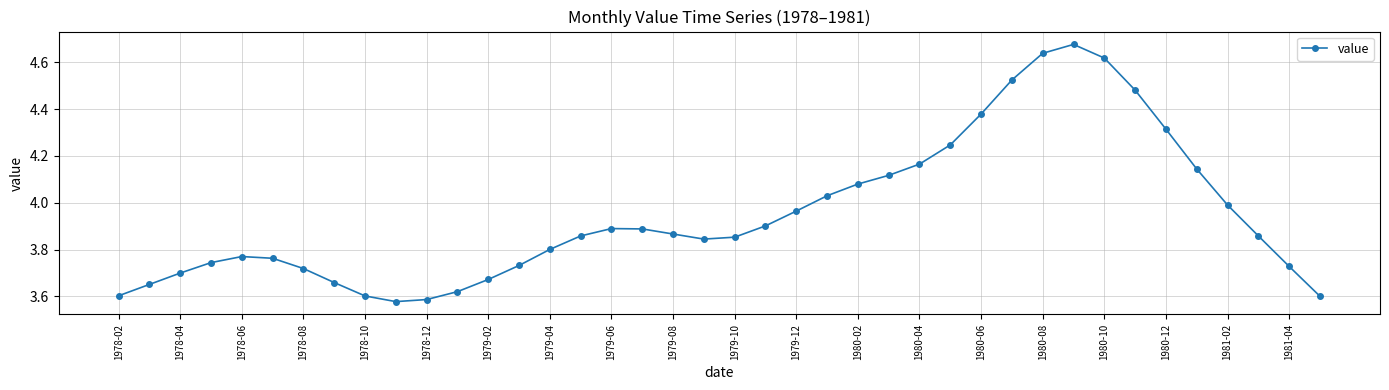

What is the sum of all values?

157.9